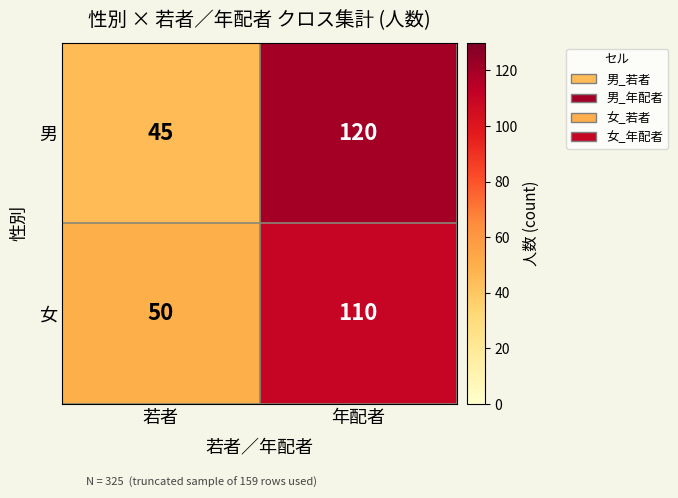

At which label is 男 closest to 82?

若者